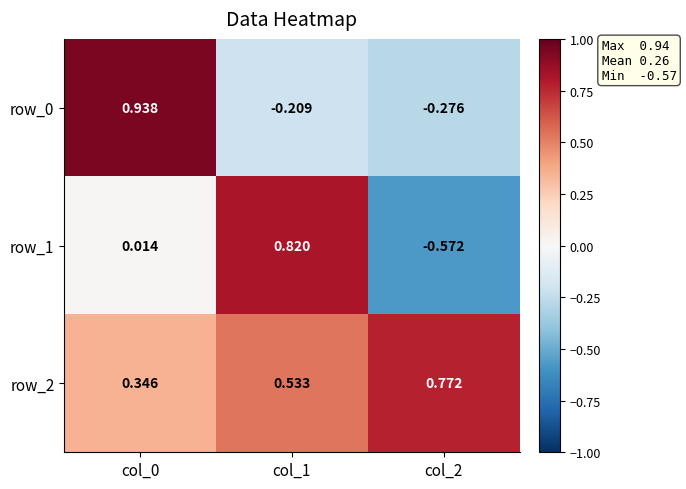

Is the value of row_1 at col_0 greater than the value of row_2 at col_0?

No